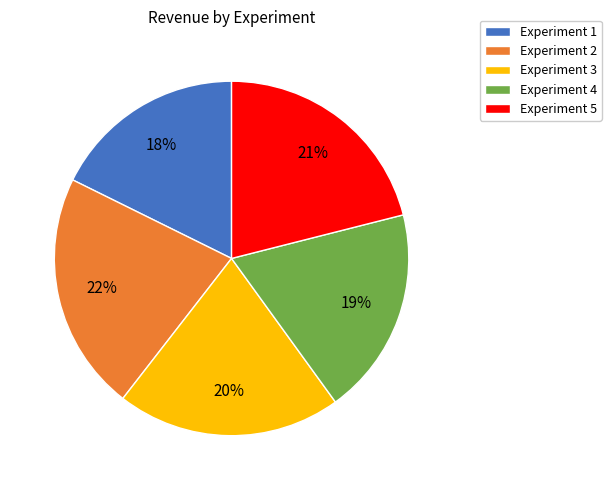

What percentage is the Experiment 3 slice, to the nearest percent?

20%